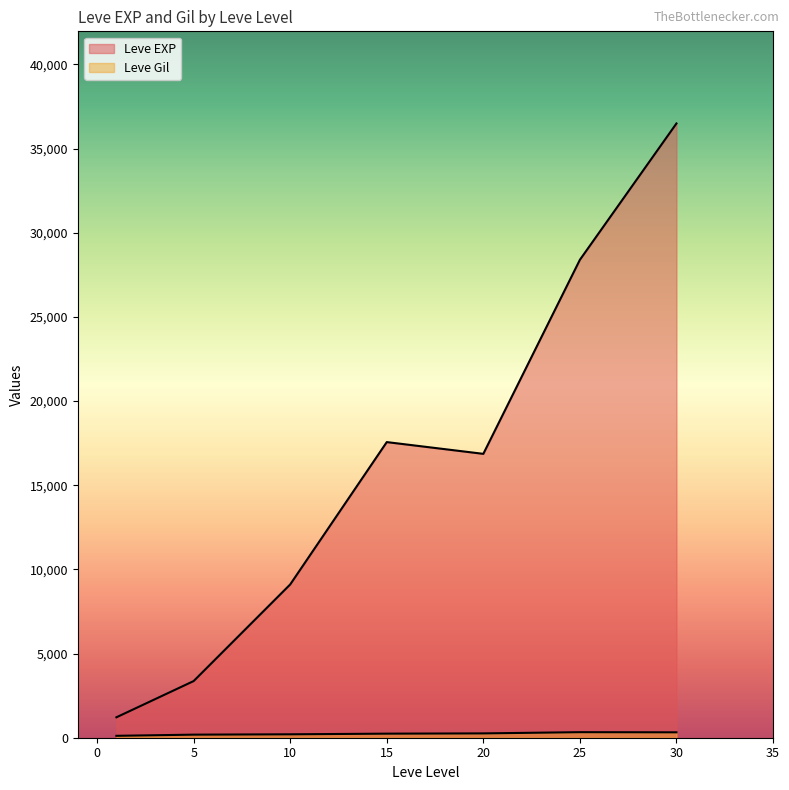

How many categories are shown in the chart?

7